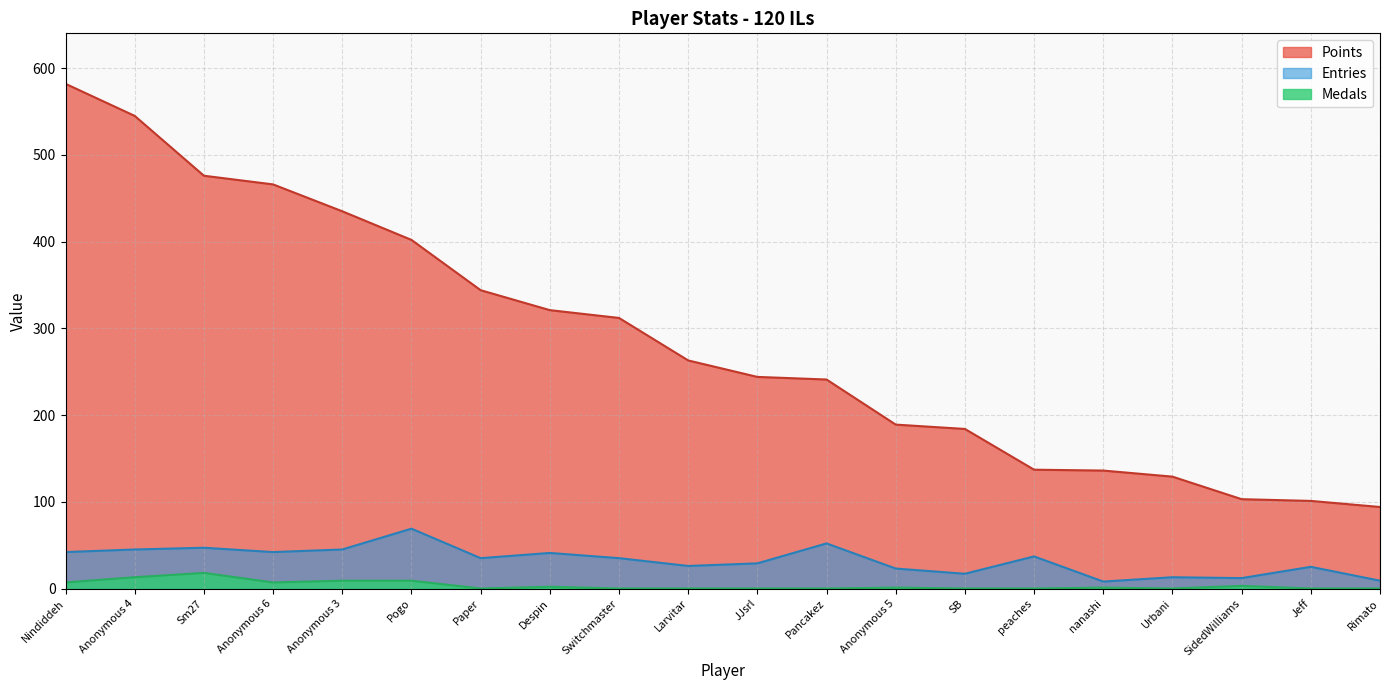

The Points series shows 33 at Urbani. True or false?

False